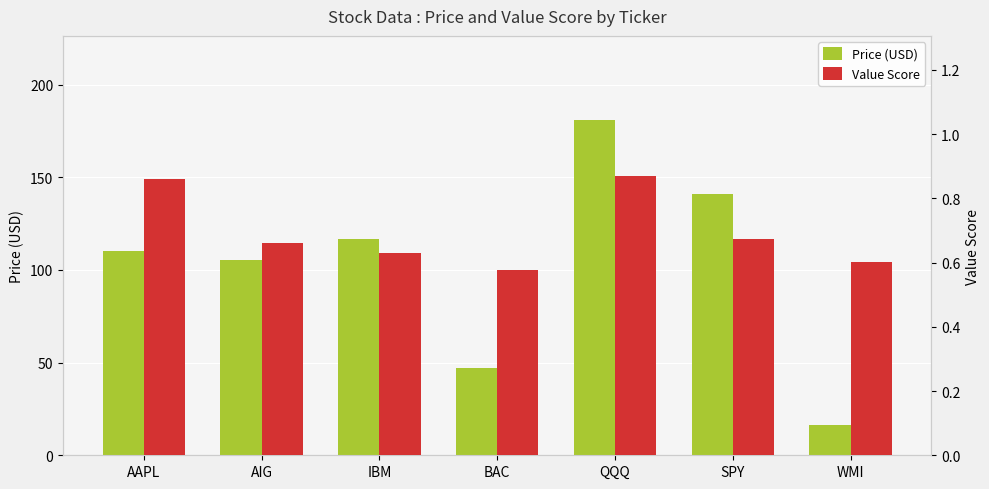

True or false: Price (USD) has a value of 181.0 at QQQ.

True